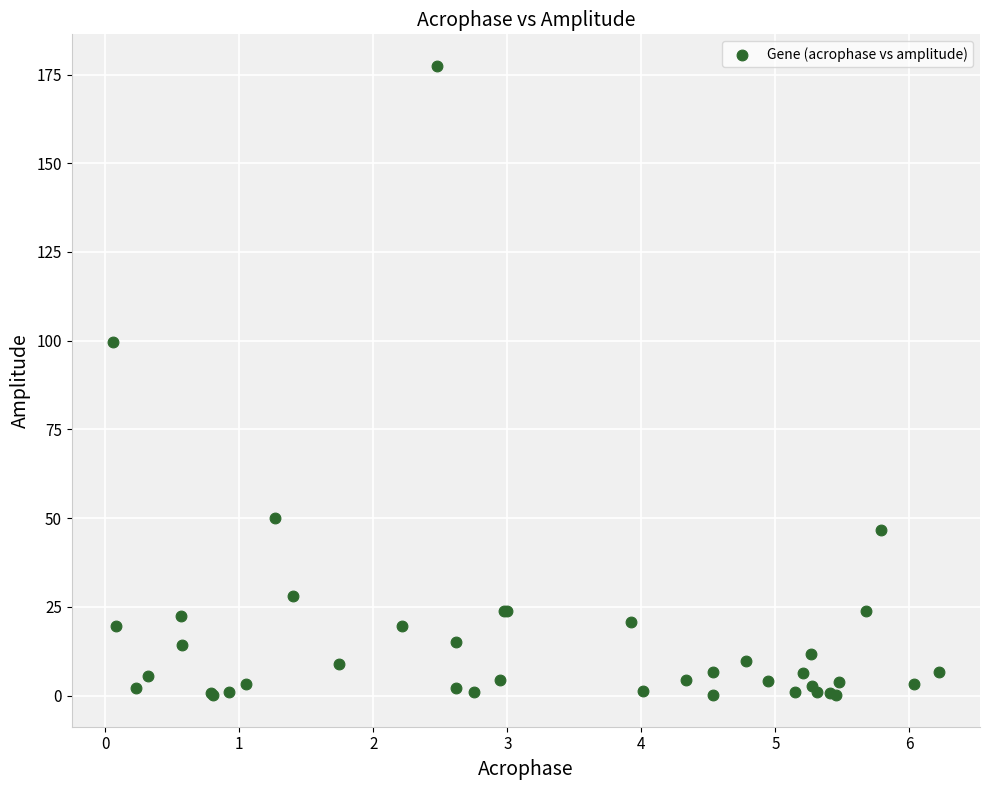

What Y value in the scatter plot is closest to 88?

99.7